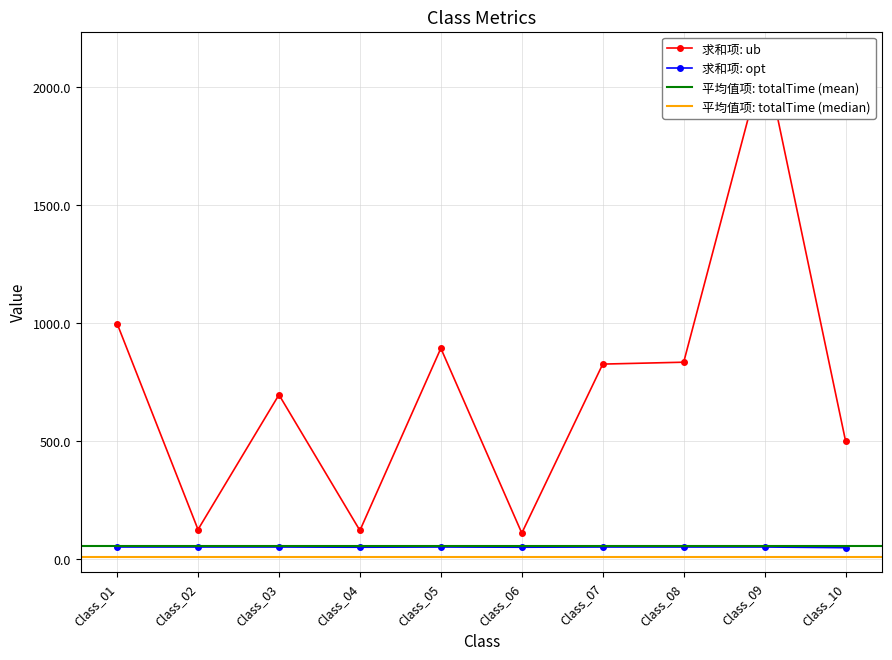

True or false: 平均值项: totalTime and 求和项: ub intersect in this chart.

False